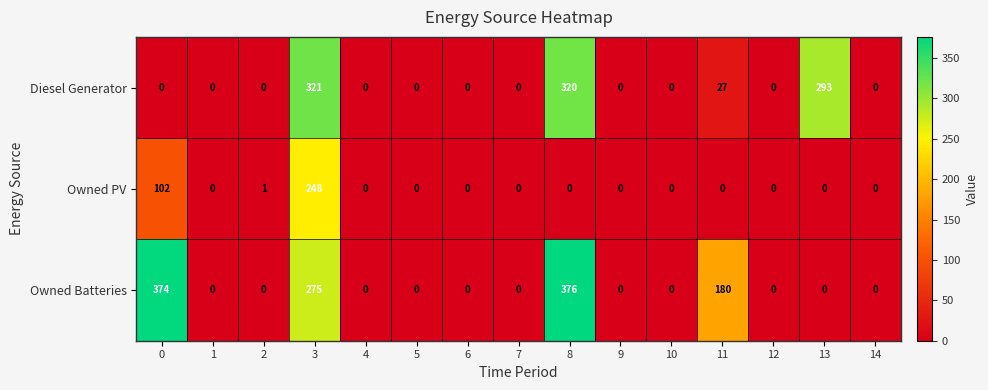

What is the difference between the maximum and minimum values in the Owned Batteries series?

376